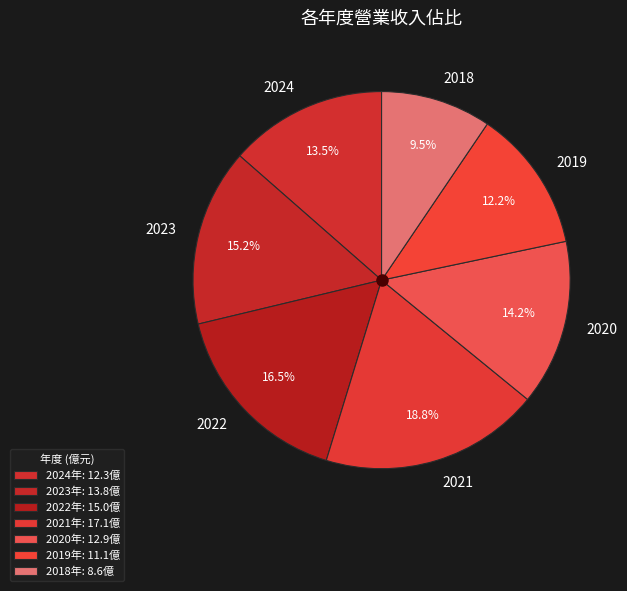

True or false: 2018 accounts for 19% of the total.

False